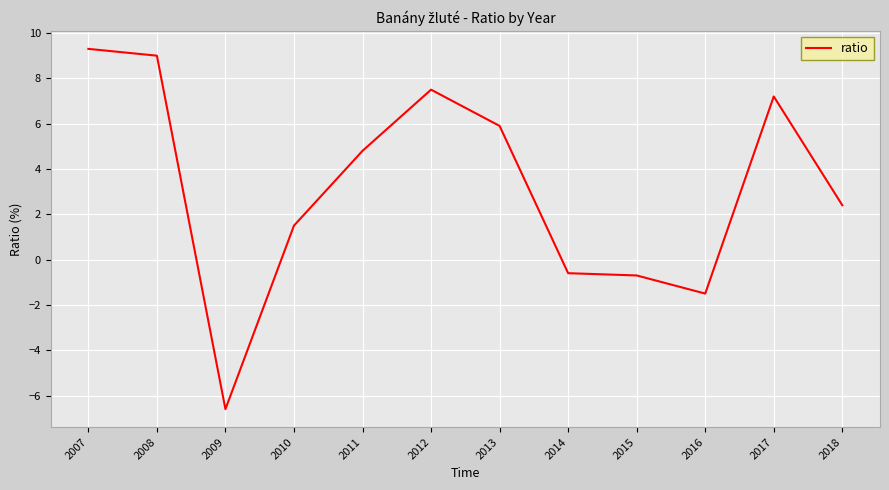

Reading right to left, transcribe all the data shown in this chart.

2018=2.4	2017=7.2	2016=-1.5	2015=-0.7	2014=-0.6	2013=5.9	2012=7.5	2011=4.8	2010=1.5	2009=-6.6	2008=9.0	2007=9.3